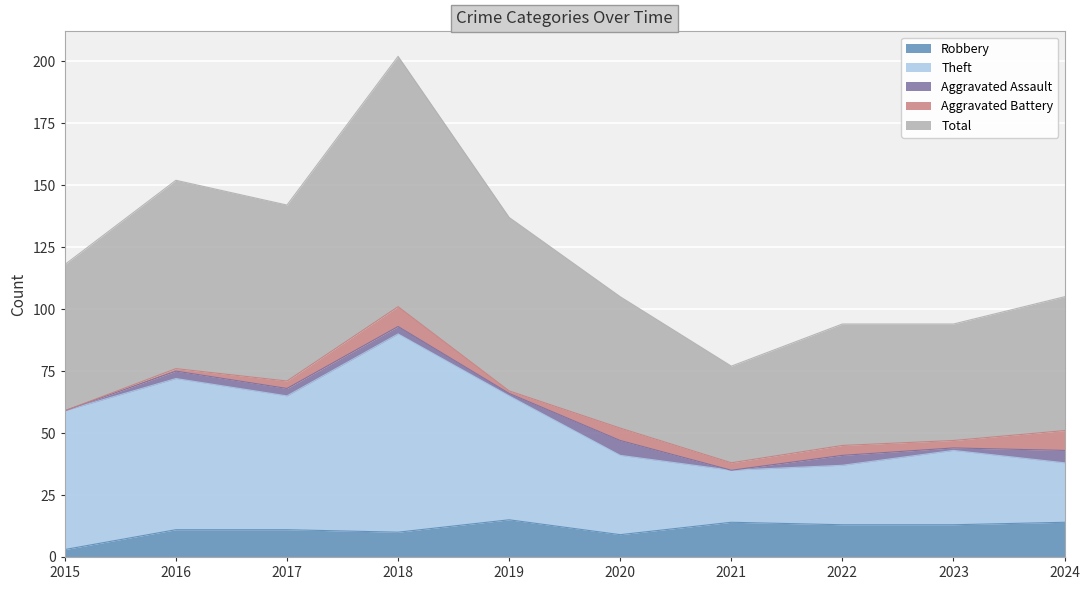

What is the highest value of the Total series?

202